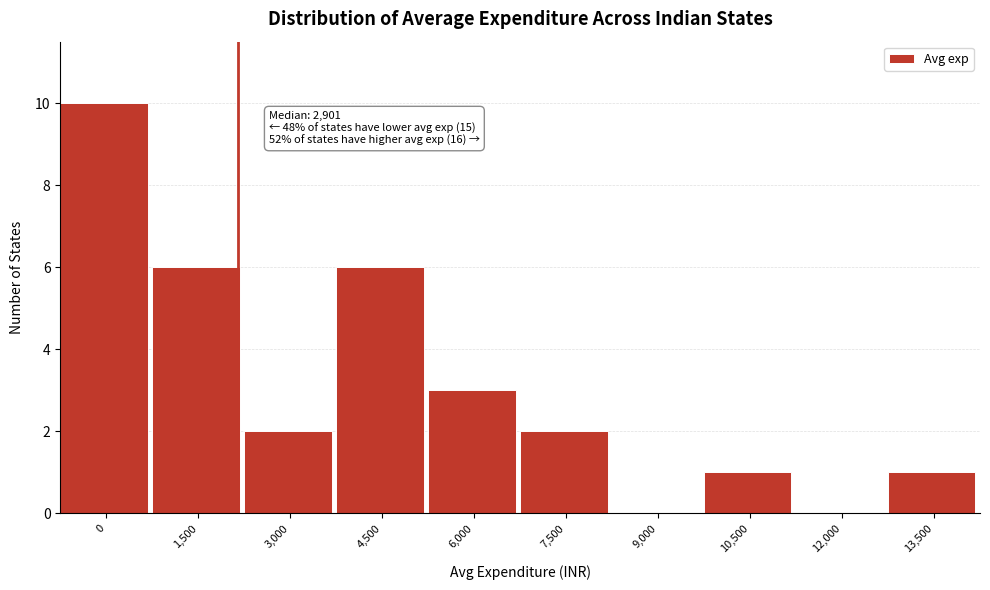

Reading right to left, what are all the values shown in this chart?

13,500=1	12,000=0	10,500=1	9,000=0	7,500=2	6,000=3	4,500=6	3,000=2	1,500=6	0=10